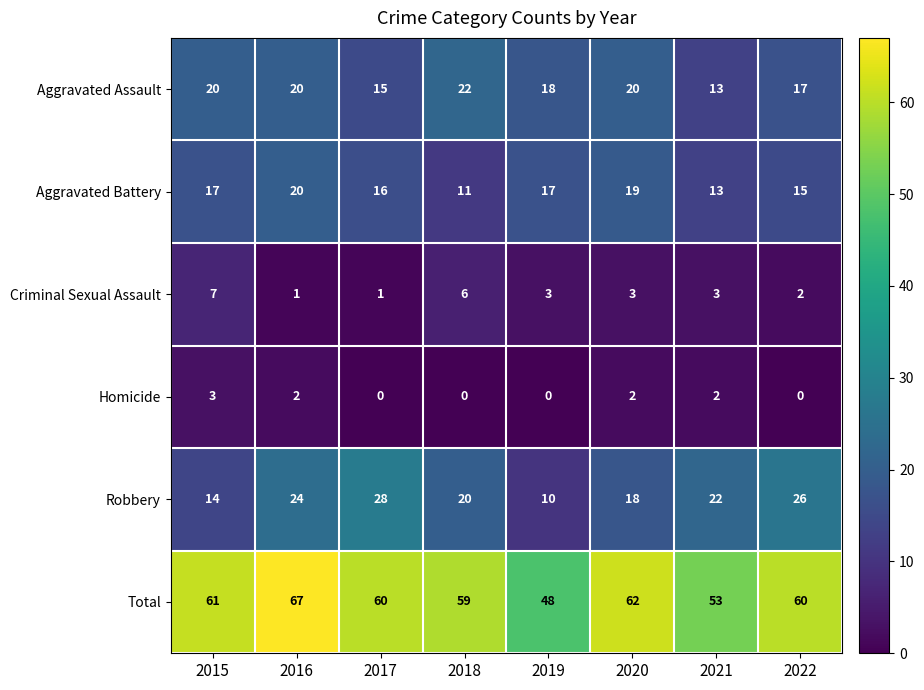

What is the minimum value for Total?

48